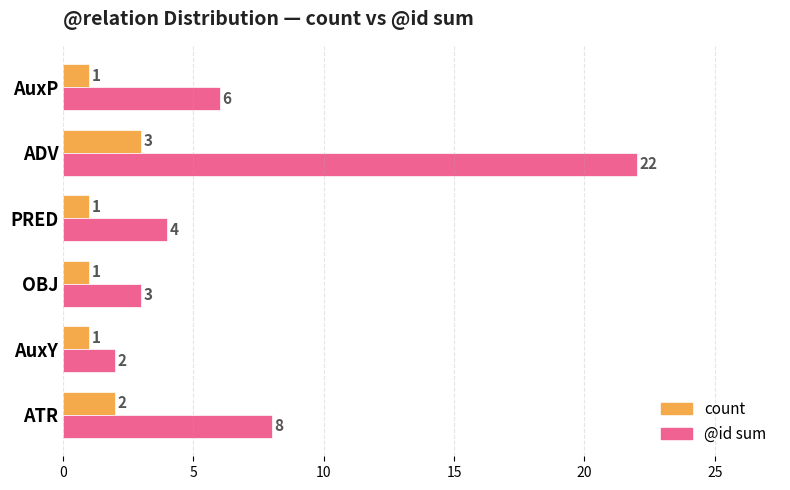

Is it true that @id sum equals 6 at AuxP?

True